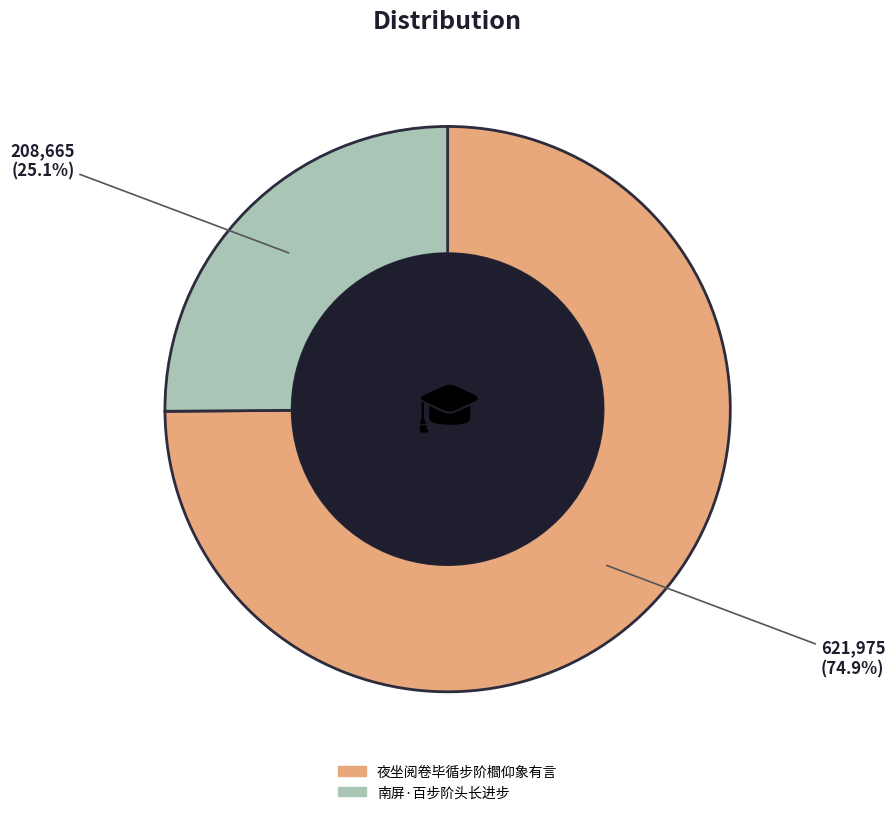

Count the number of slices in the pie.

2